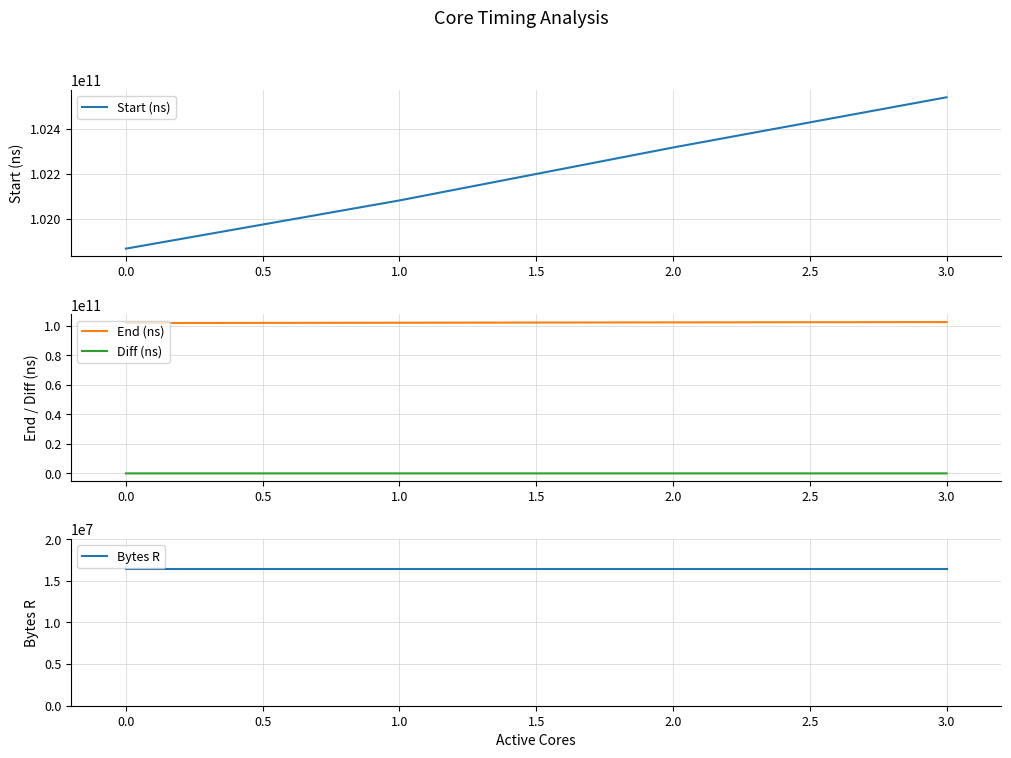

How many lines are shown in the chart?

4